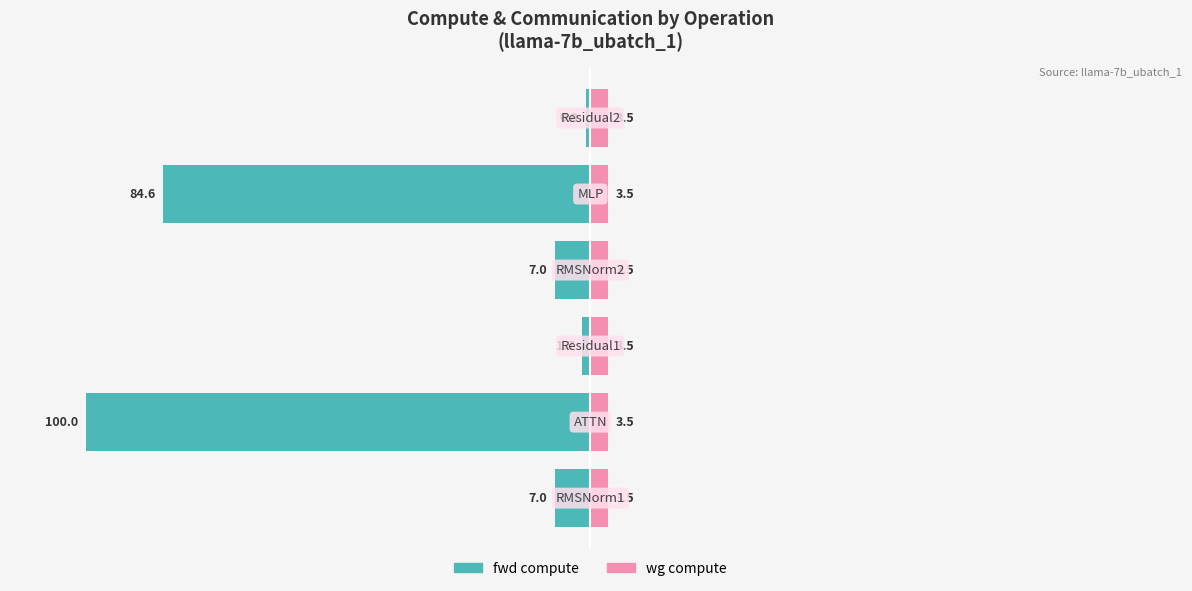

How many data points does each series have?

6